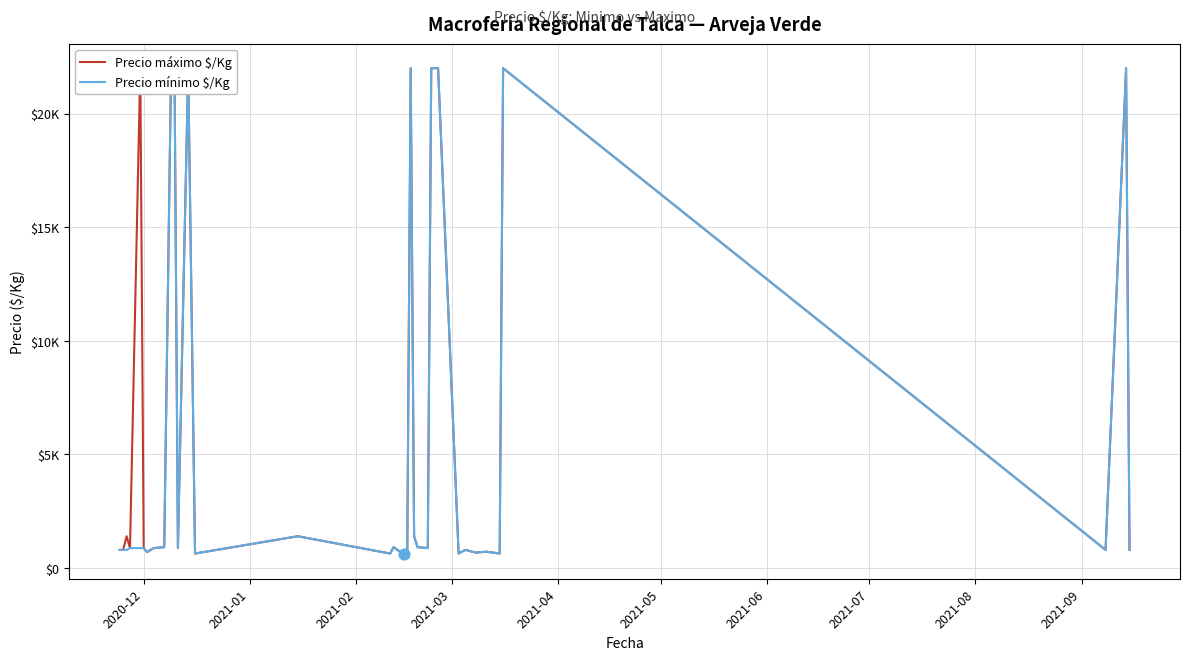

Is the value of Precio máximo $/Kg at 2020-12 greater than the value of Precio mínimo $/Kg at 25?

No